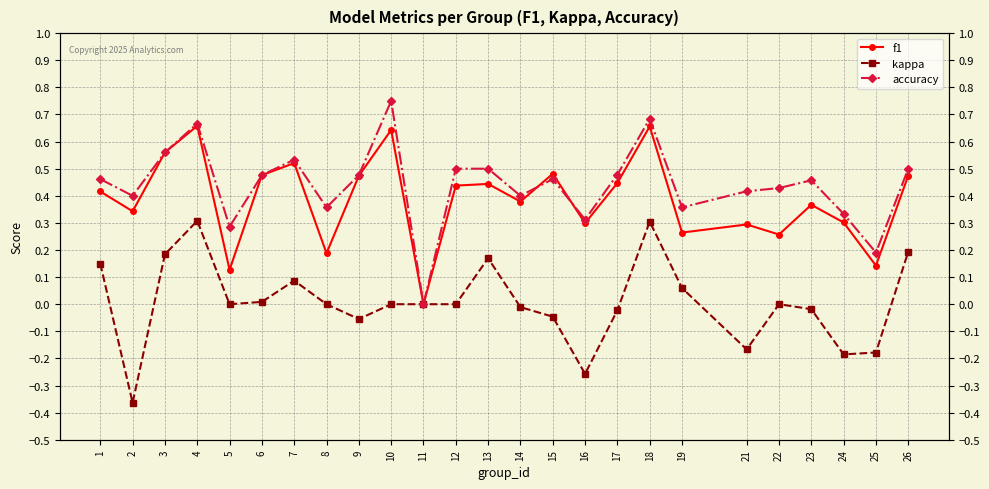

At which label does f1 reach its minimum?

11